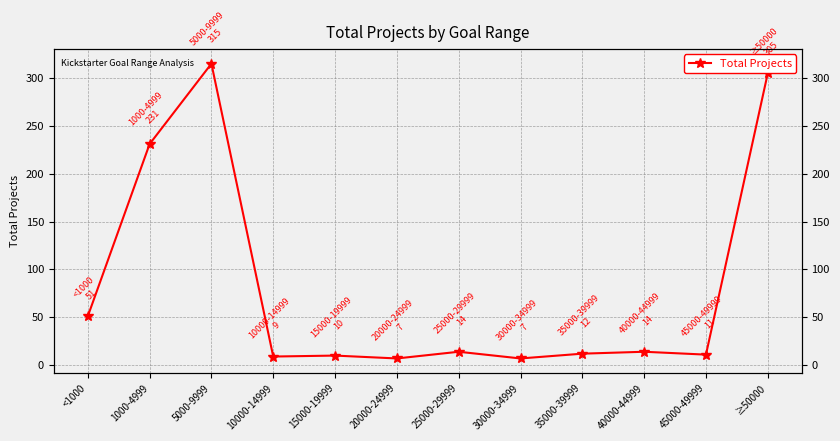

Count the number of data series in this chart.

1